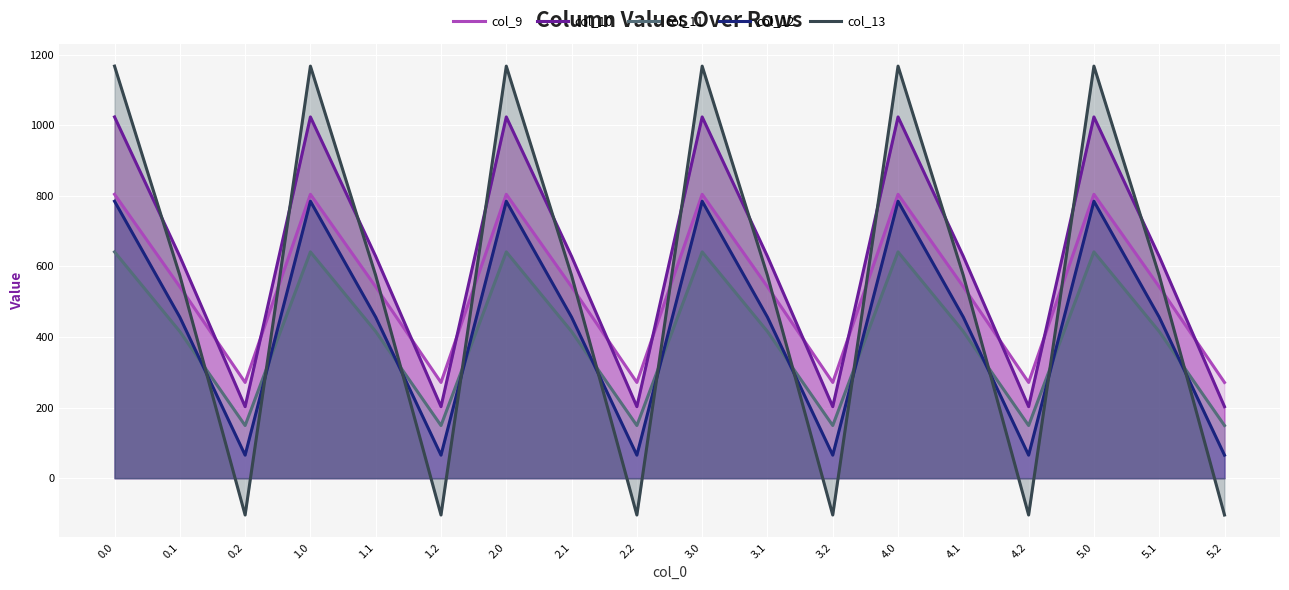

At how many categories does at least one series exceed 225?

18